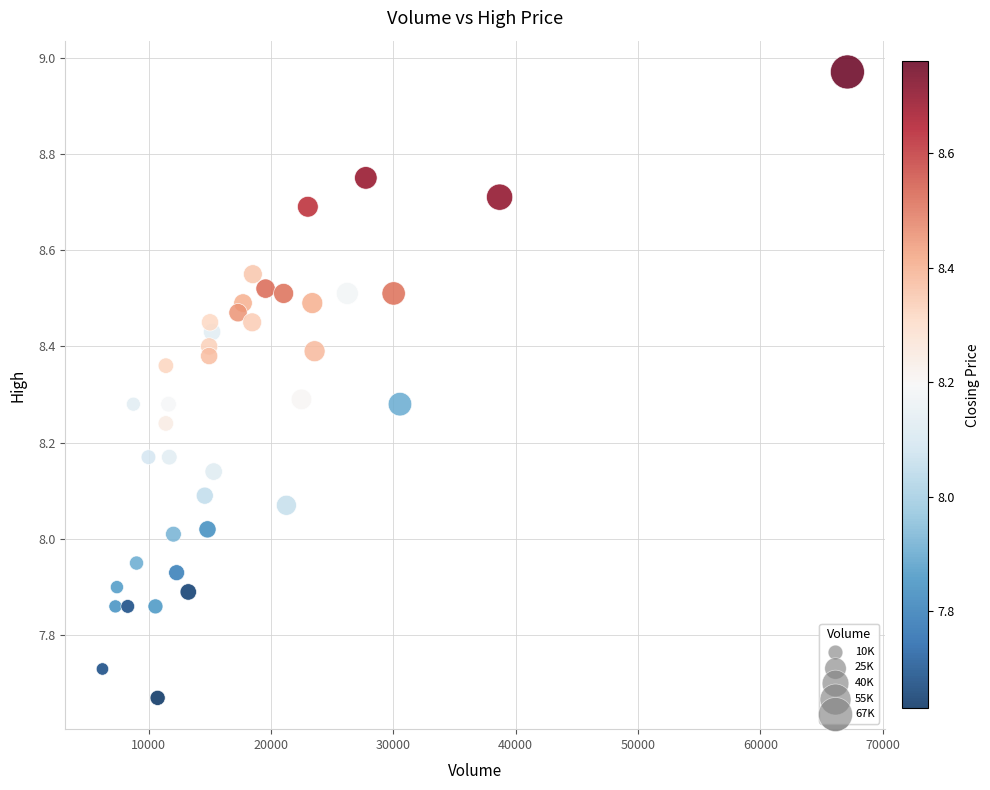

What is the range of Y values (max minus min)?

1.3